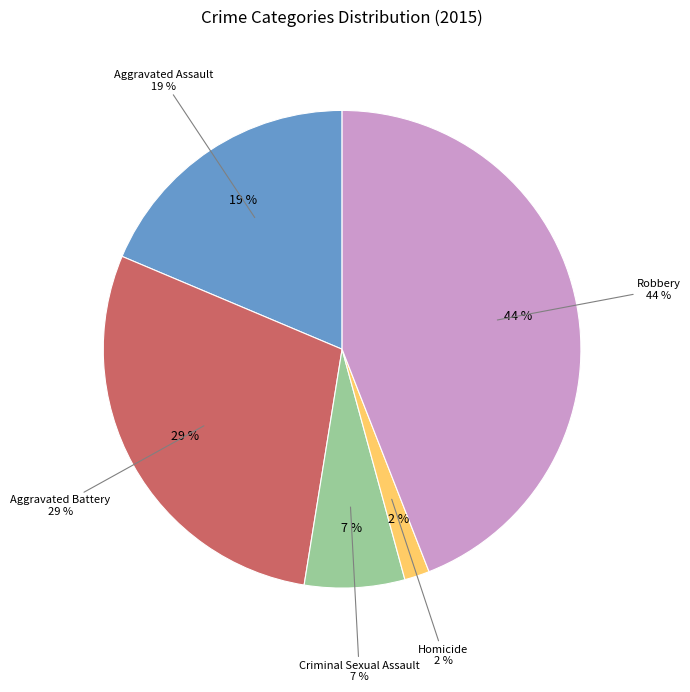

To the nearest percent, what is the average slice percentage?

20%